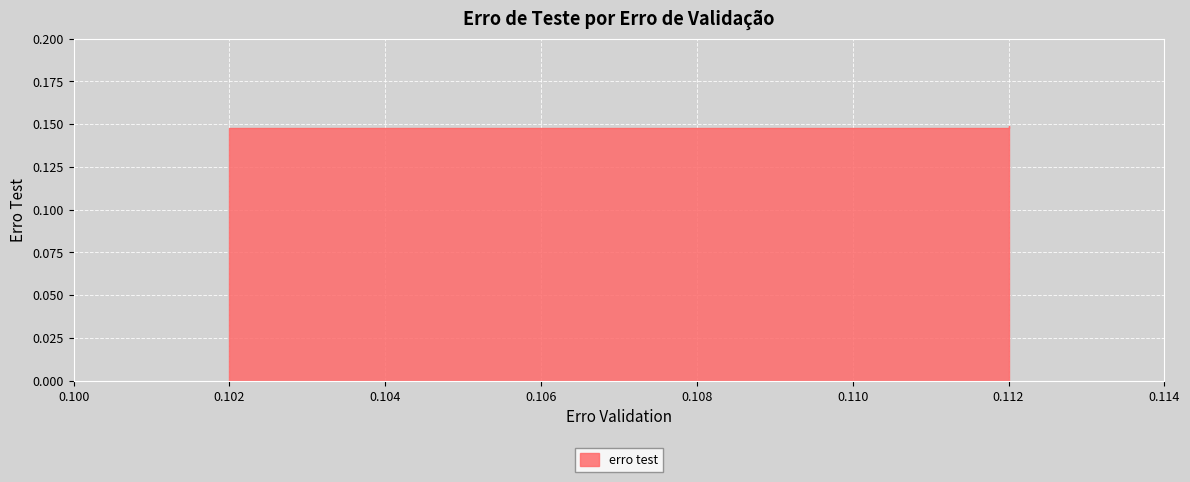

How many values are between 0 and 1?

10